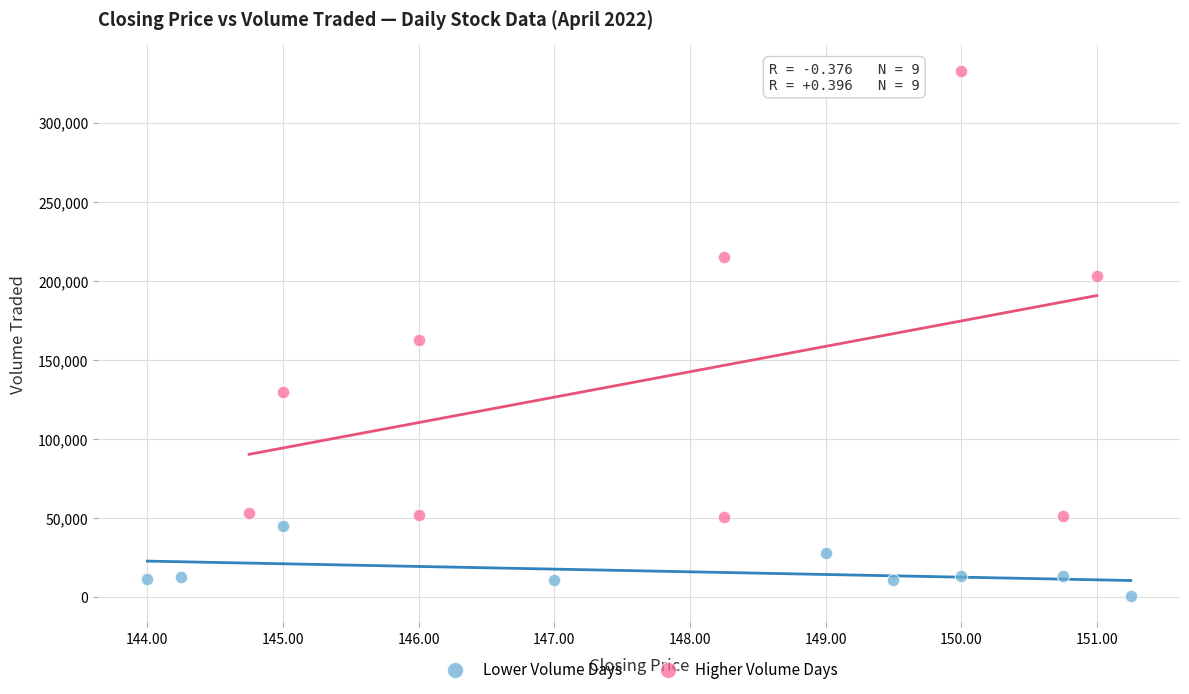

Which series reaches the maximum Y coordinate?

Higher Volume Days